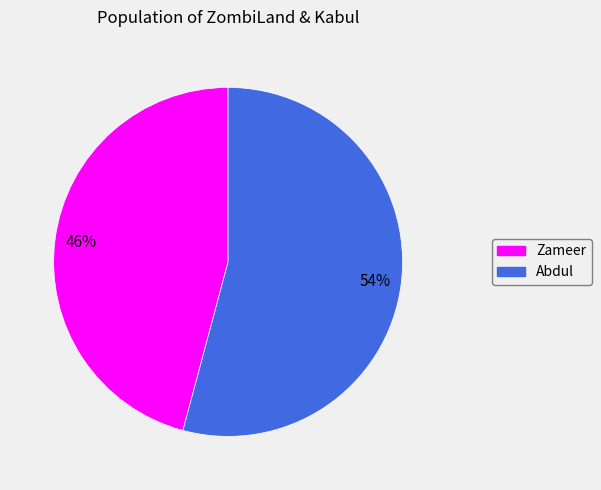

What is the majority slice?

Abdul